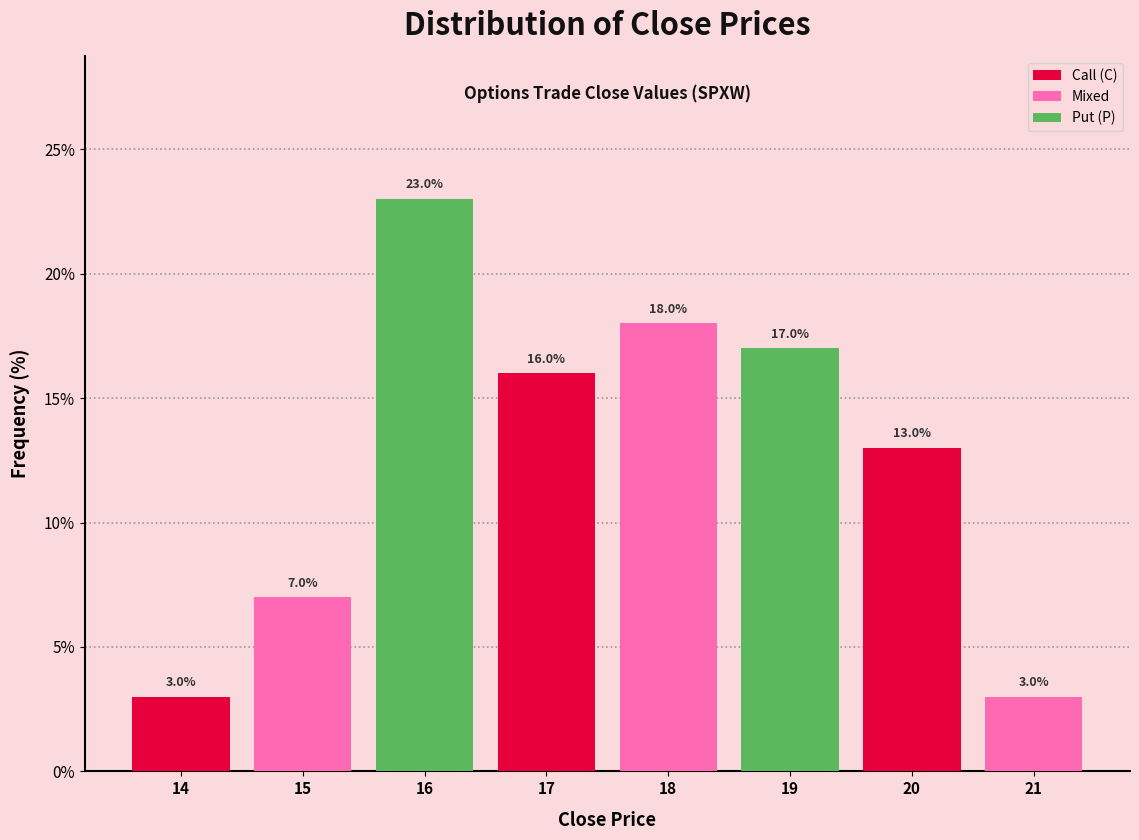

How tall is the bar that spans 20.5 to 21.5 on the x-axis?

3.0